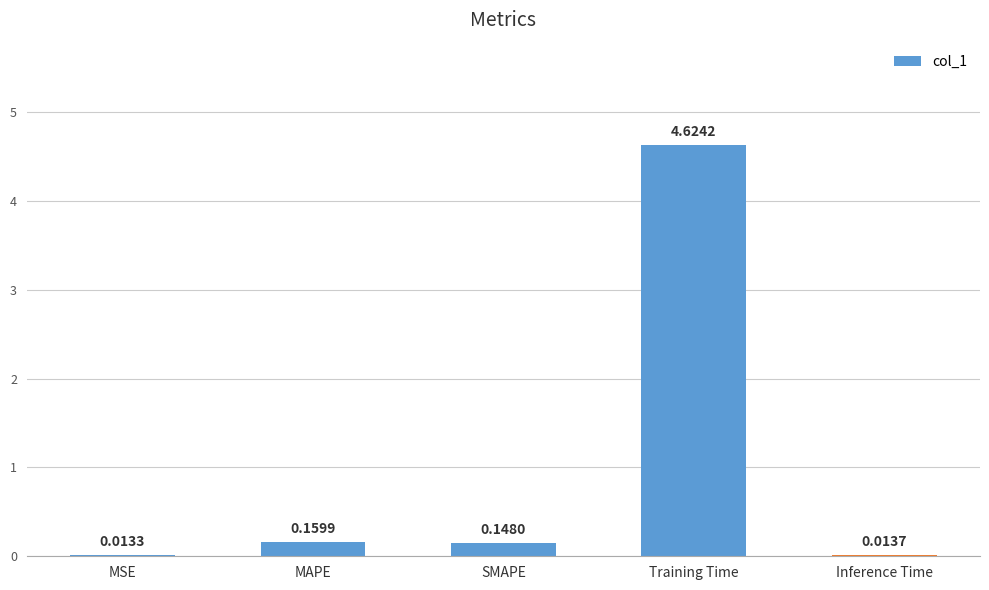

Which label corresponds to the largest value in the chart?

Training Time